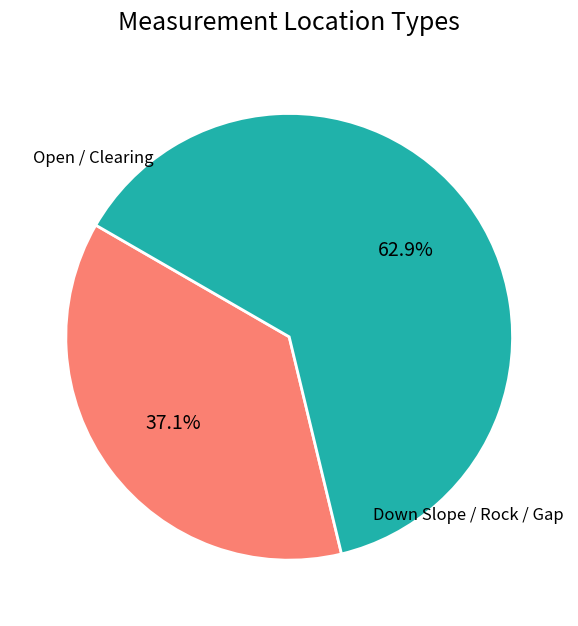

Is there a majority slice in this chart?

Yes